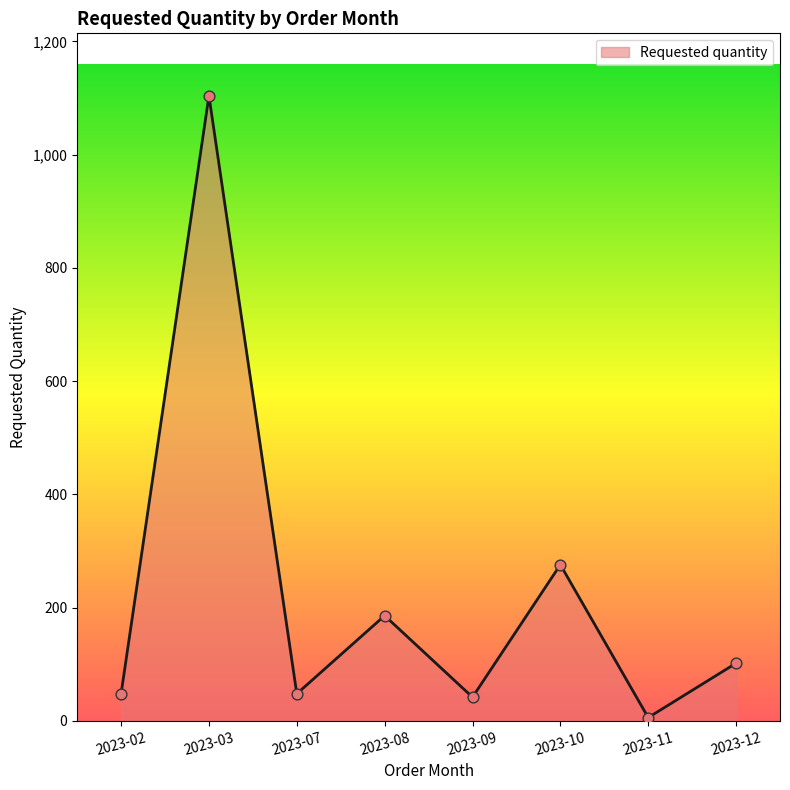

What is the ratio of the value at 2023-10 to the value at 2023-08?

1.5